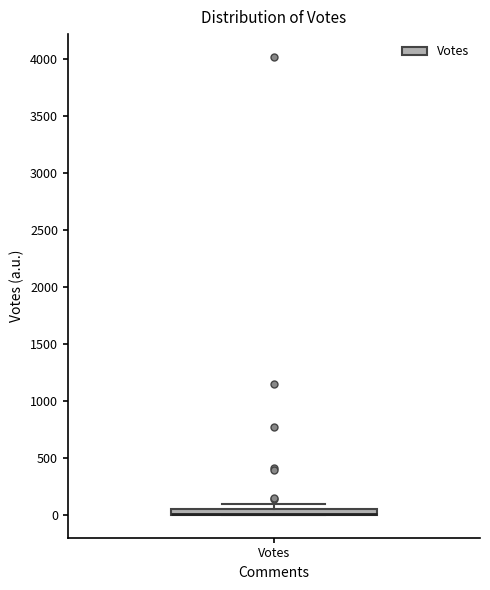

Where is the upper edge of the box for Votes on the y-axis? The values are not printed on the chart, so give them approximately, as read against the axis.

50